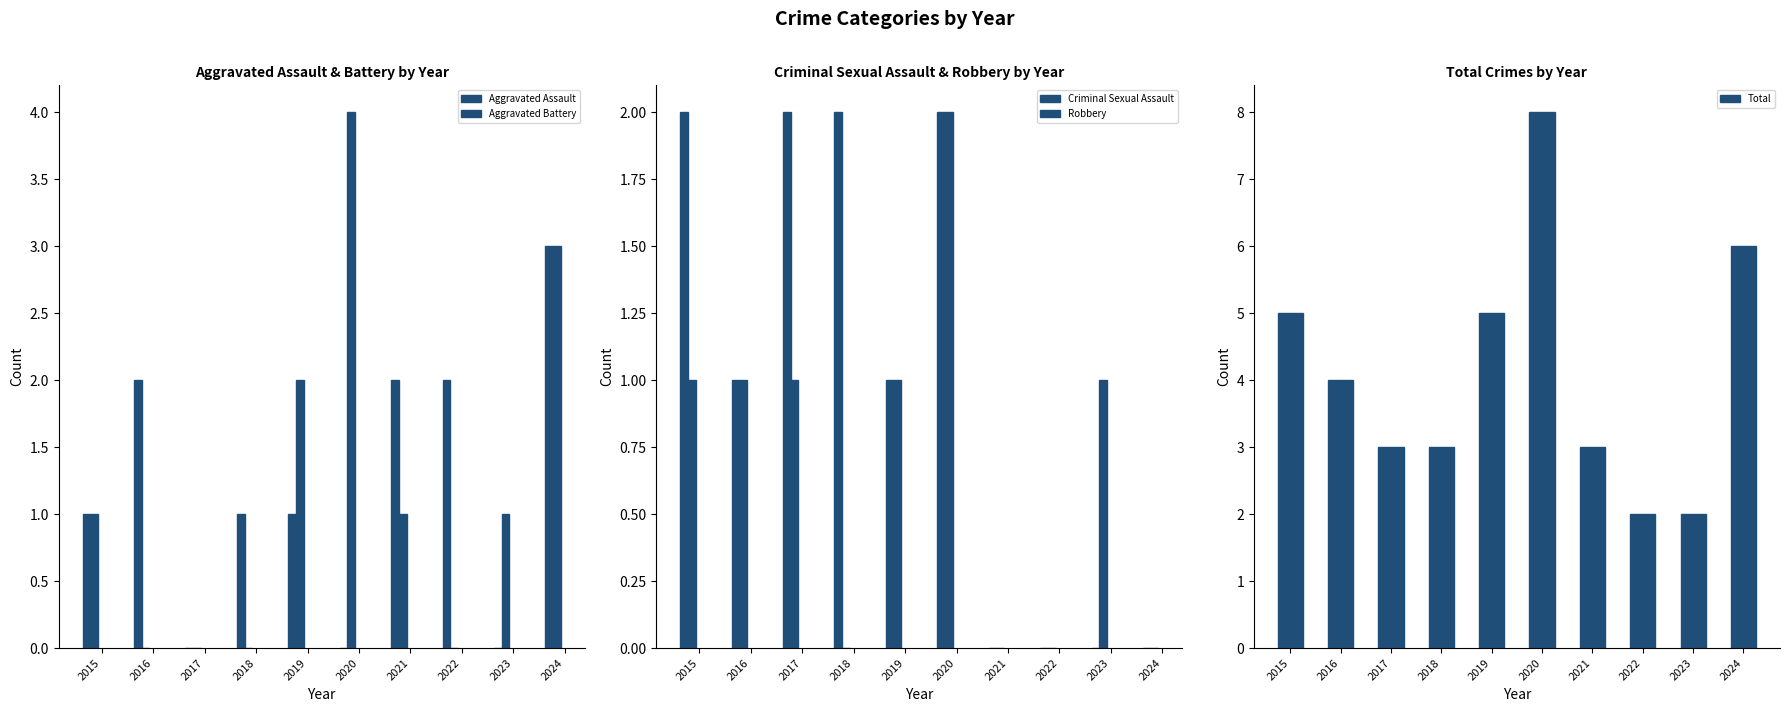

How many bars are there in each group?

5